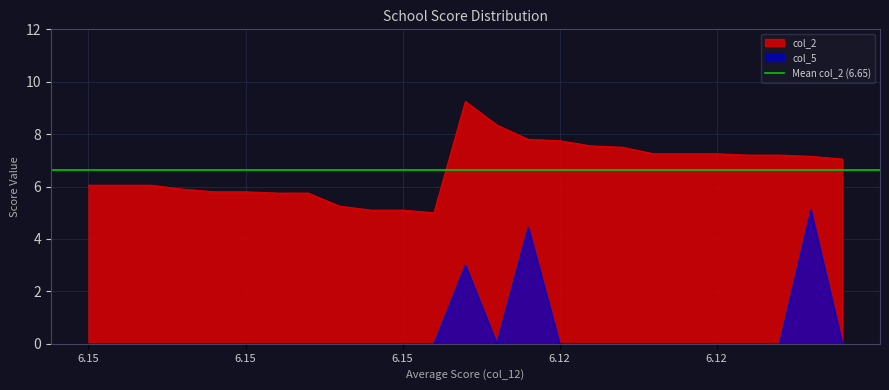

True or false: col_2 and col_5 intersect in this chart.

False